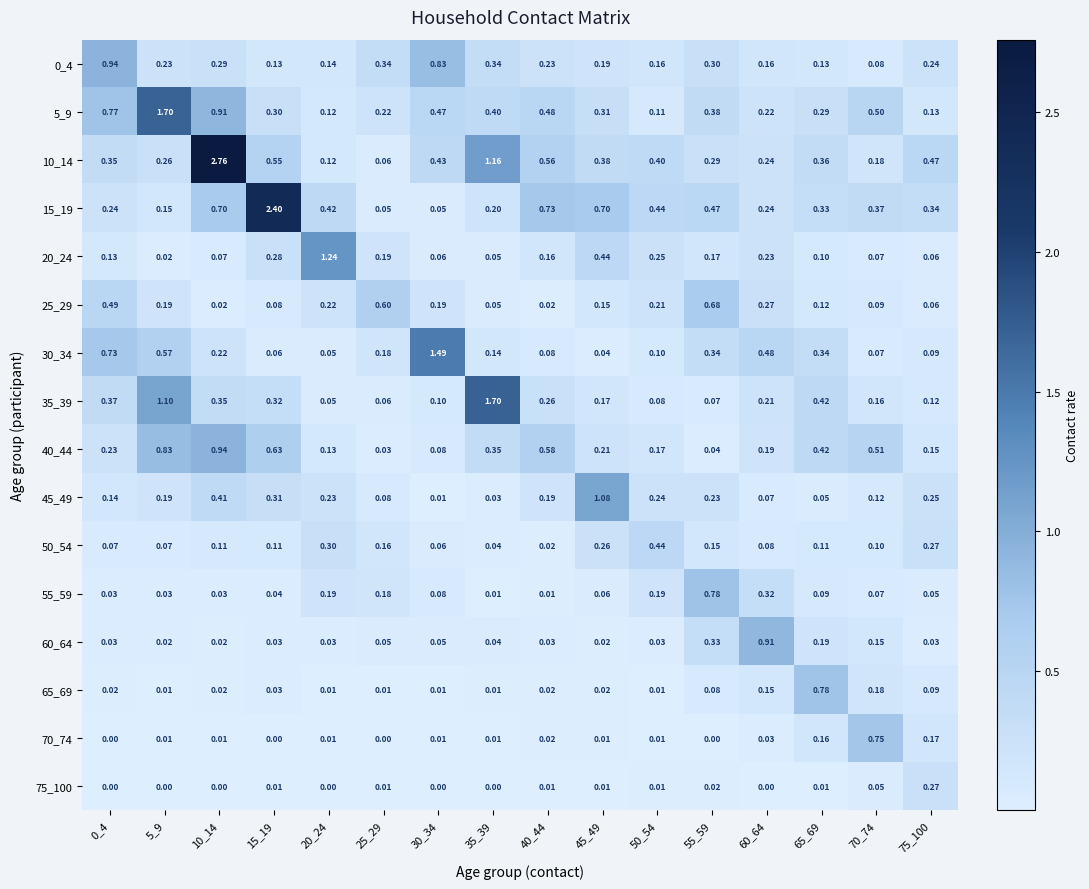

At which category is the sum across all series the highest?

10_14